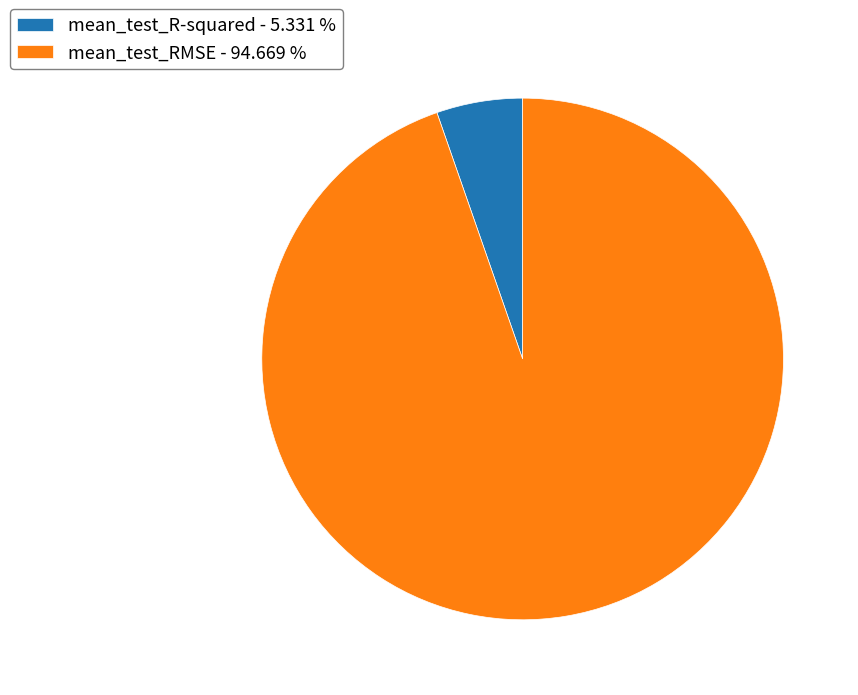

Does any single category account for the majority?

Yes